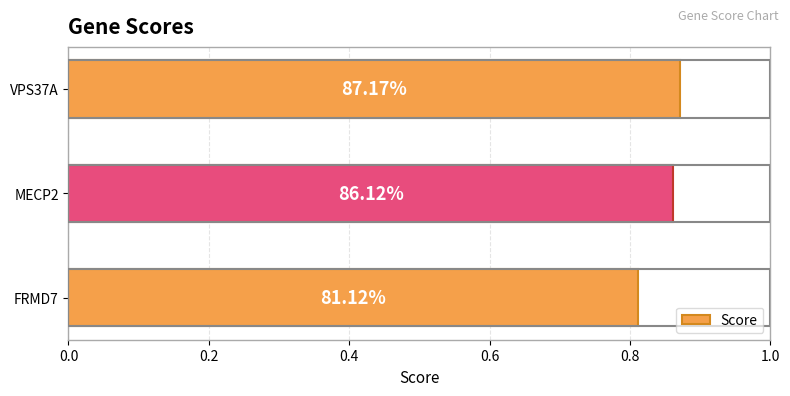

Are the bars horizontal?

Yes